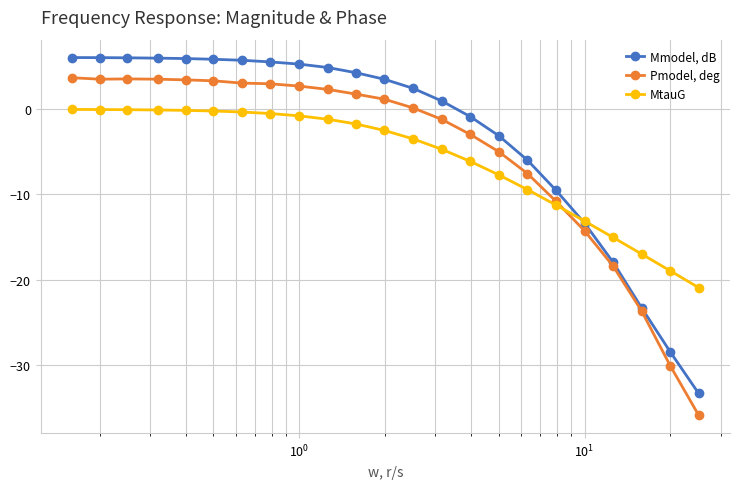

How many intersections are there between MtauG and Mmodel, dB?

1